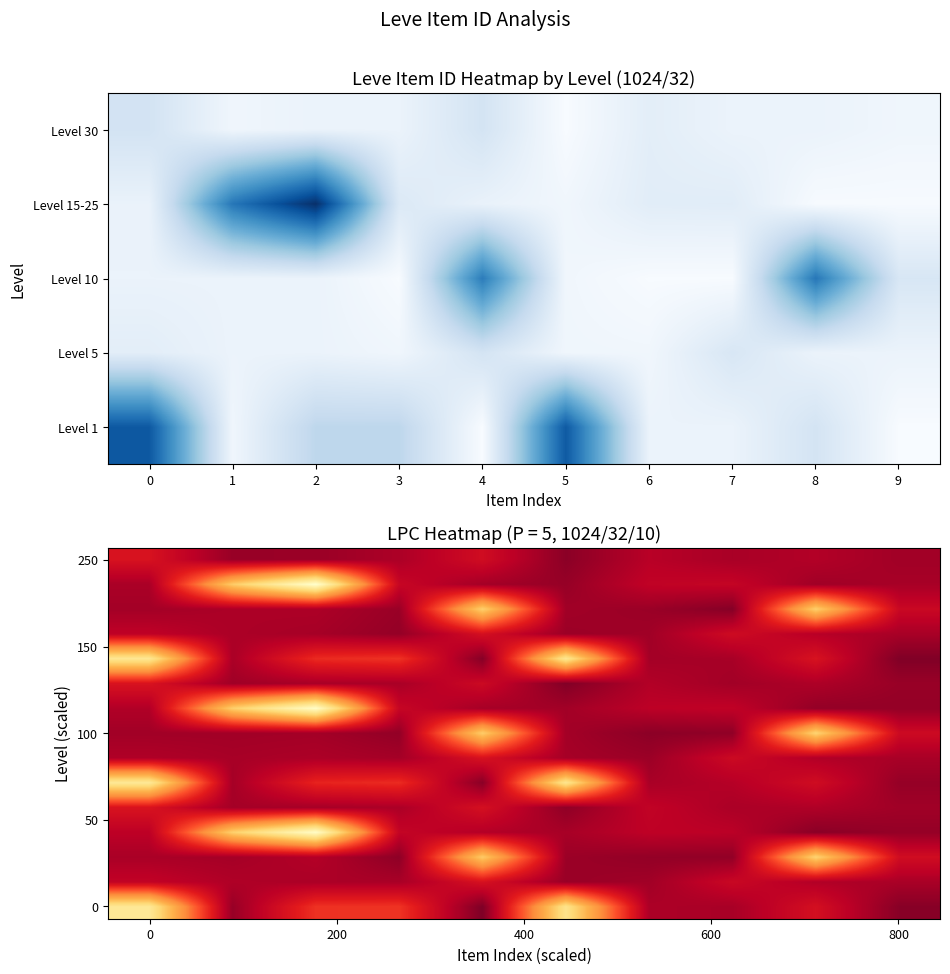

Count the number of categories in the chart.

10